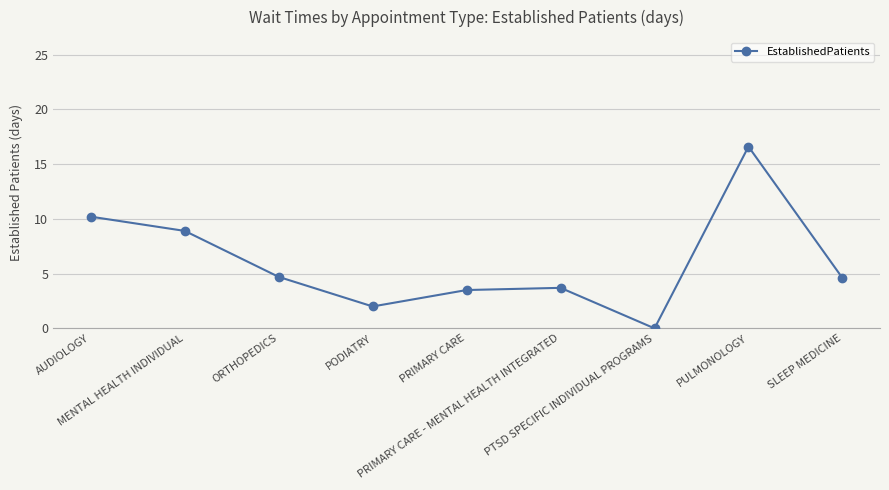

What is the sum of the values at SLEEP MEDICINE and AUDIOLOGY?

14.8